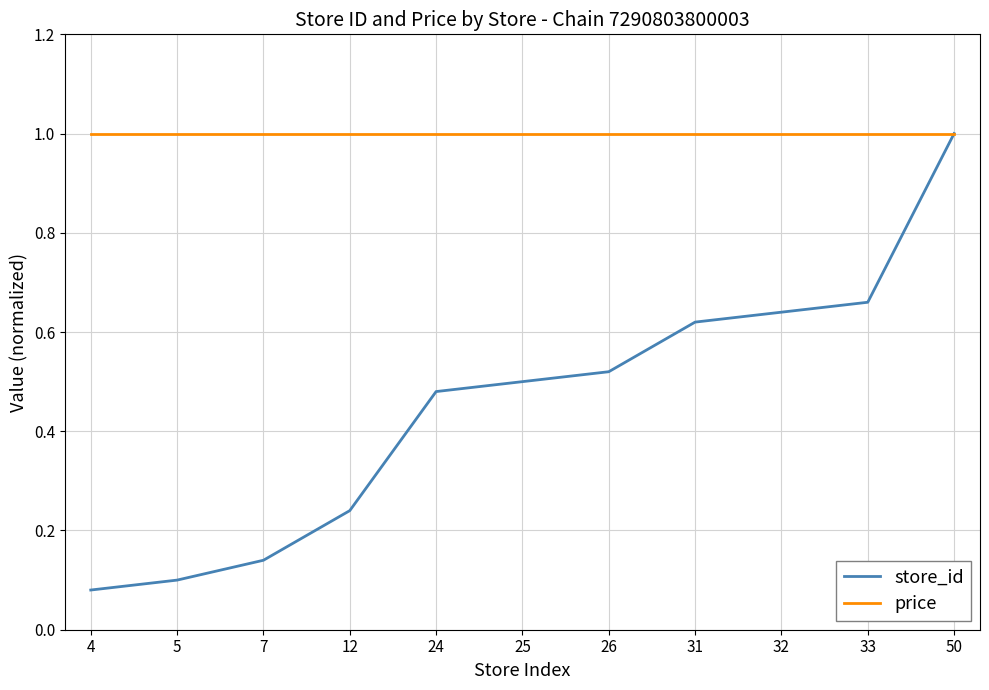

Which series has the largest range (max minus min)?

store_id